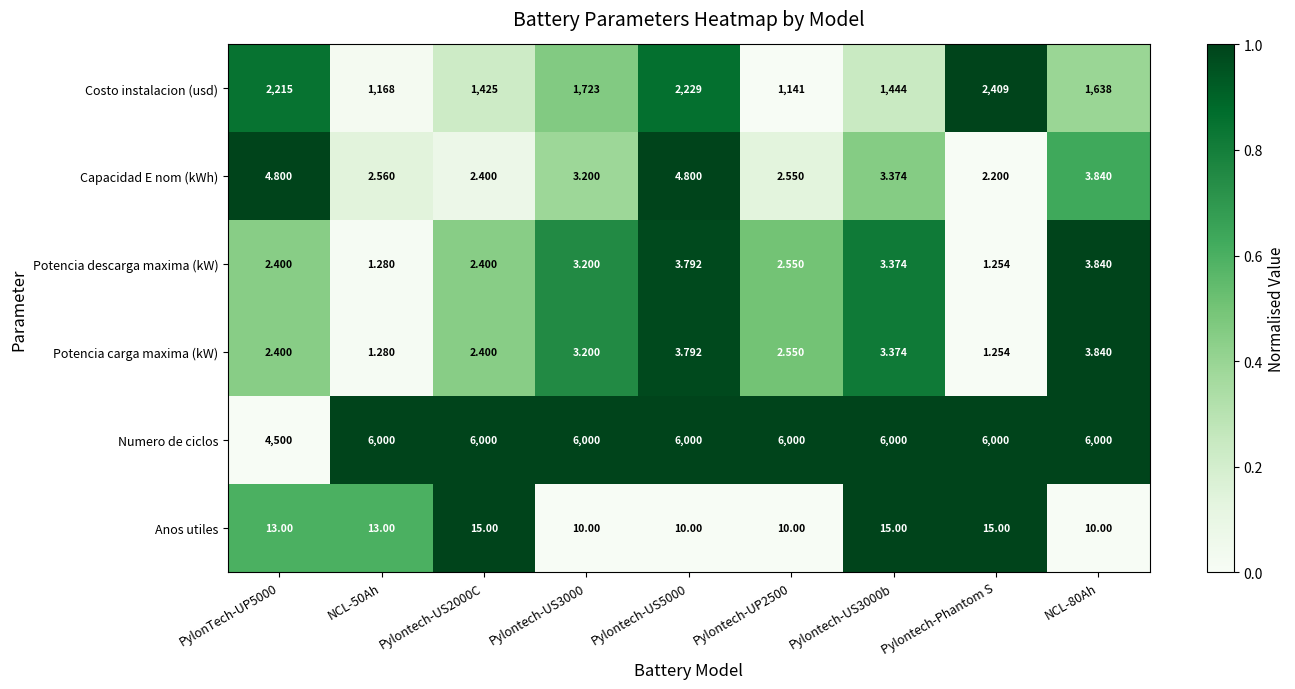

What is the difference between the highest and lowest values at NCL-80Ah?

5996.2